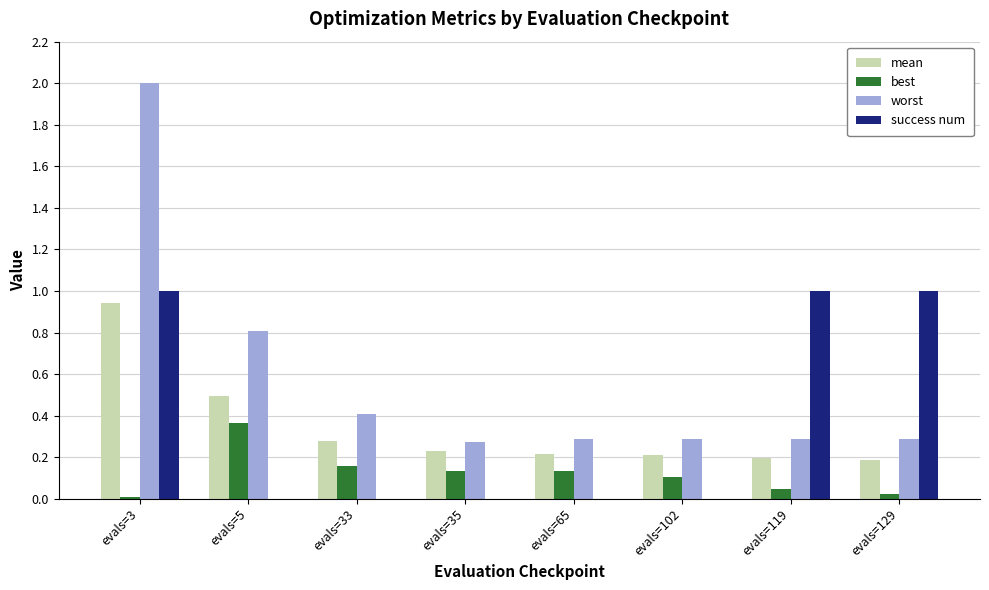

At which category is the sum across all series the highest?

evals=3